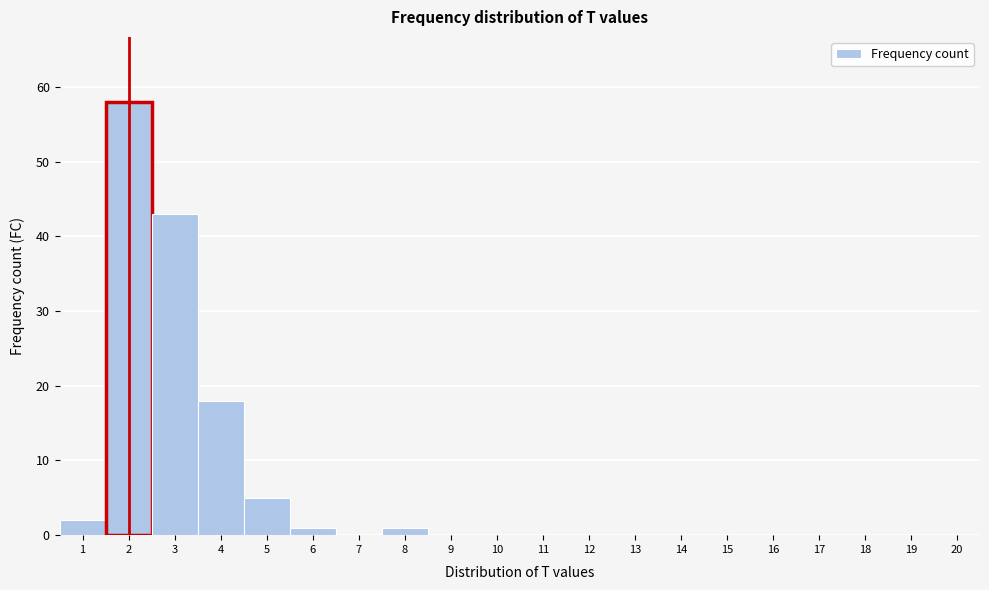

How tall is the bar that spans 7.5 to 8.5 on the x-axis? The values are not printed on the chart, so give them approximately, as read against the axis.

1